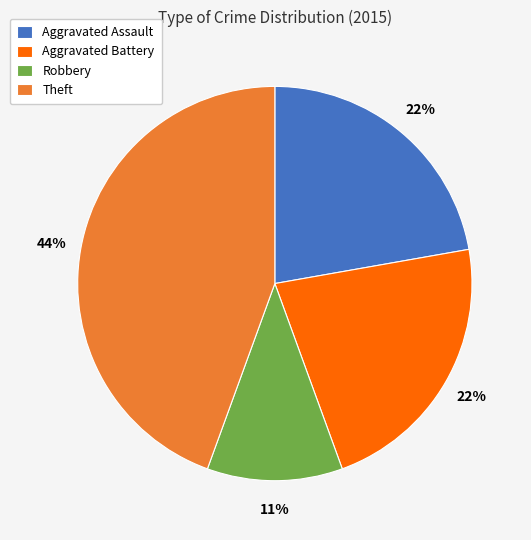

To the nearest percent, what is the difference between the largest and smallest slice percentages?

33%